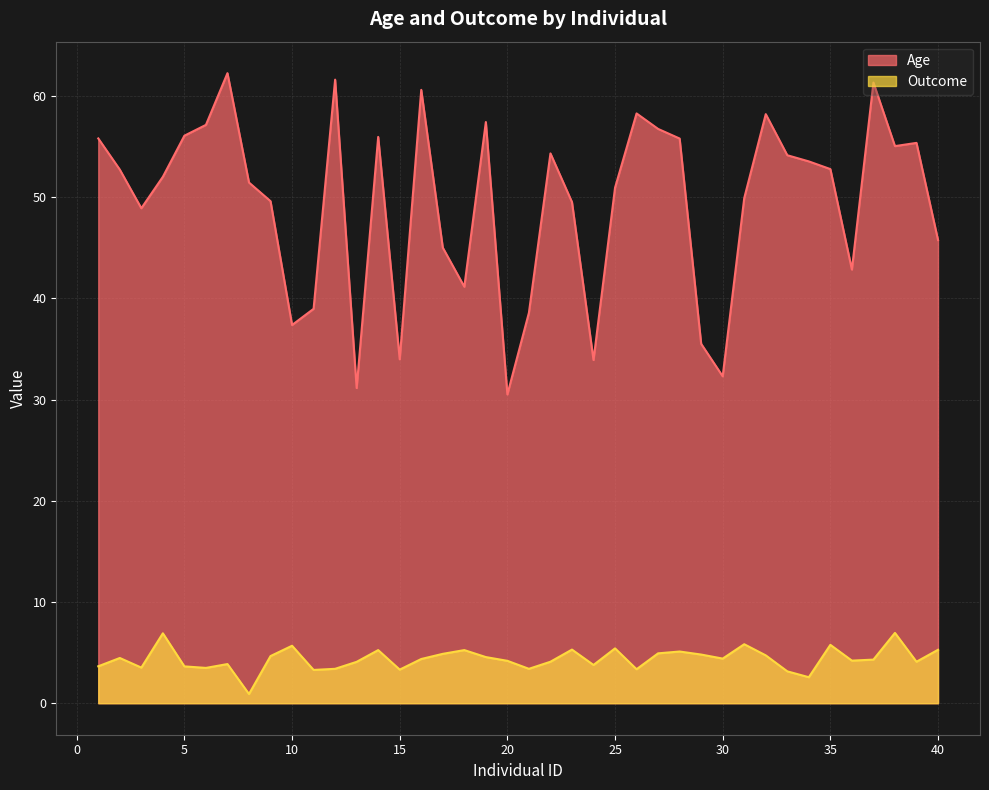

Count the number of data series in this chart.

2